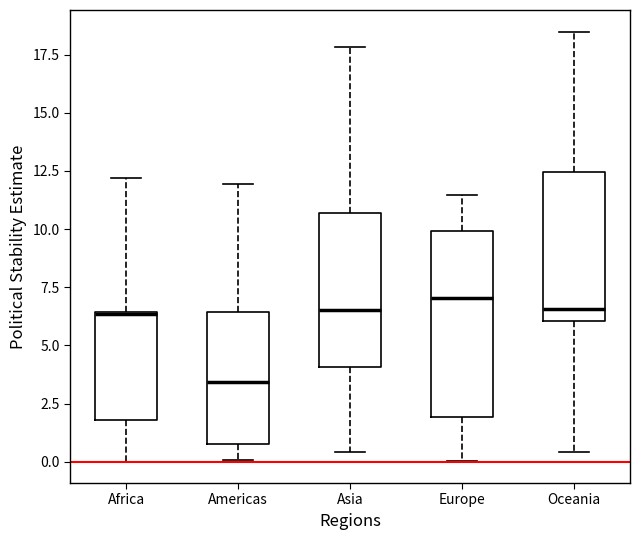

Where does the lower whisker of the box for Asia end on the y-axis? The values are not printed on the chart, so give them approximately, as read against the axis.

0.5